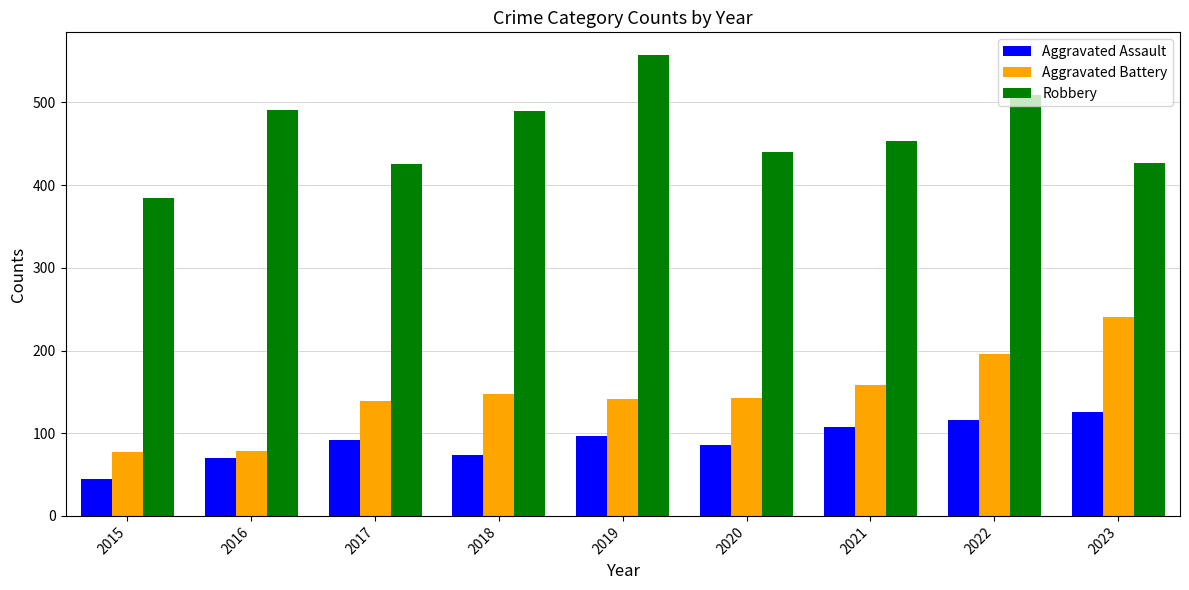

Where does the Aggravated Battery series first go above 143?

2018